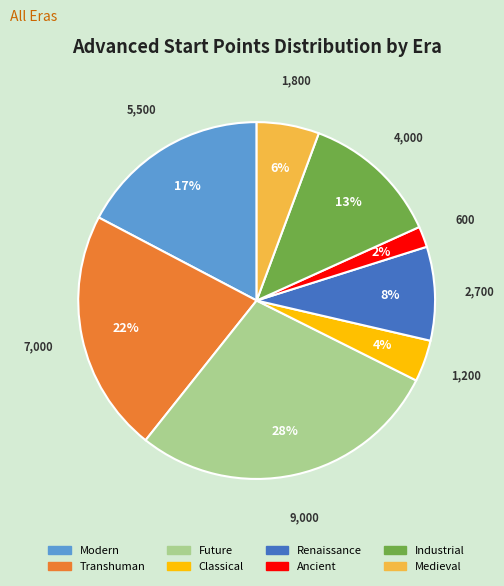

To the nearest percent, what is the average slice percentage?

12%